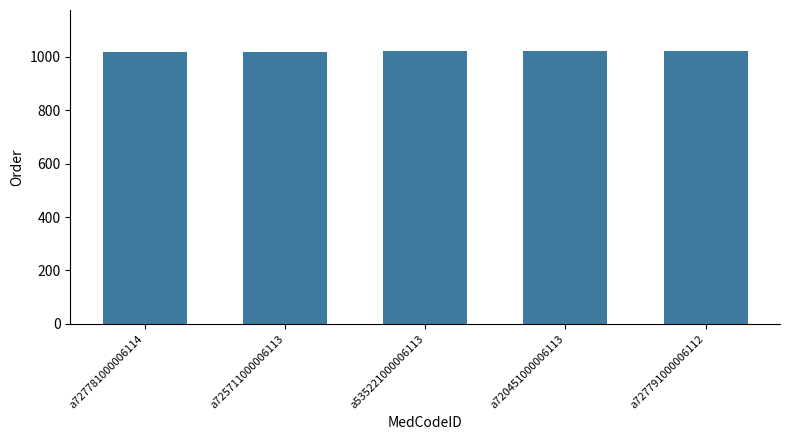

What is the minimum value shown in the chart?

1018